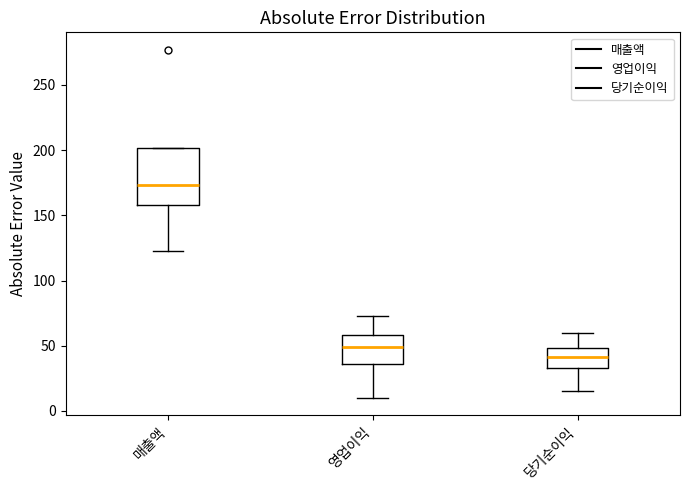

Reading left to right, read every box against the y-axis: the position of its median line, the range the box covers, and the ends of its whiskers. The values are not printed on the chart, so give them approximately, as read against the axis.

매출액: median 175, box 160 to 200, whiskers 125 to 200
영업이익: median 50, box 35 to 60, whiskers 10 to 75
당기순이익: median 40, box 35 to 50, whiskers 15 to 60